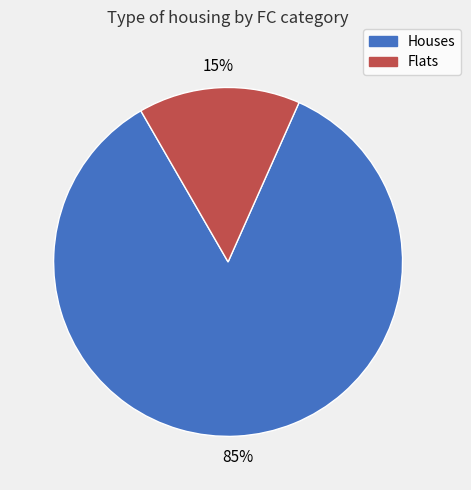

To the nearest percent, what is the difference between the largest and smallest slice percentages?

70%